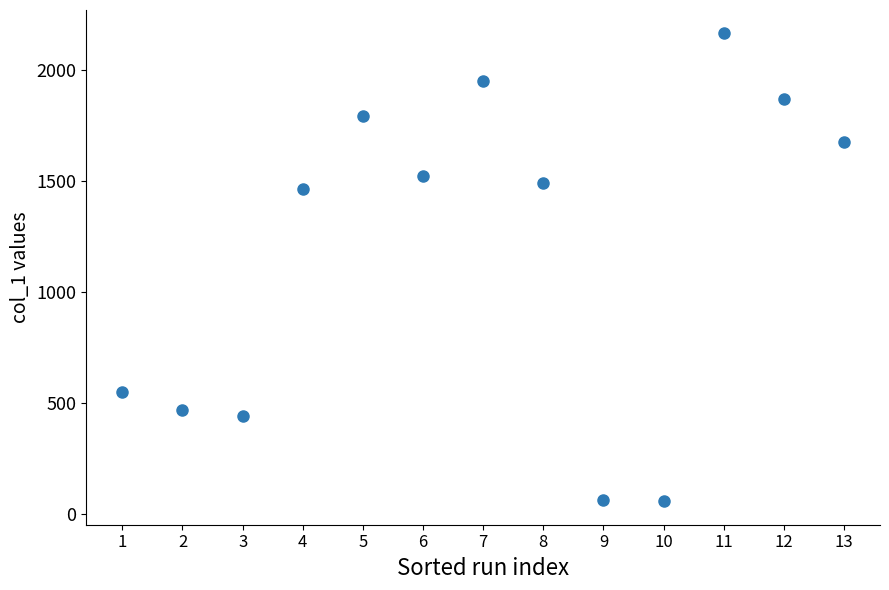

What Y value in the scatter plot is closest to 1109?

1461.8